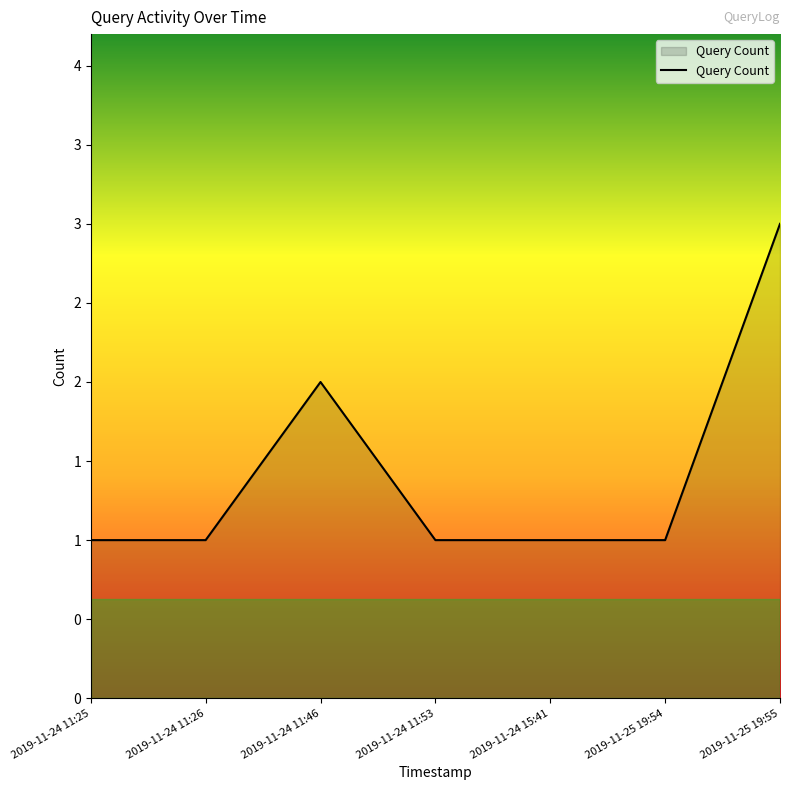

What is the ratio of the value at 2019-11-24 11:25 to the value at 2019-11-24 15:41?

1.0